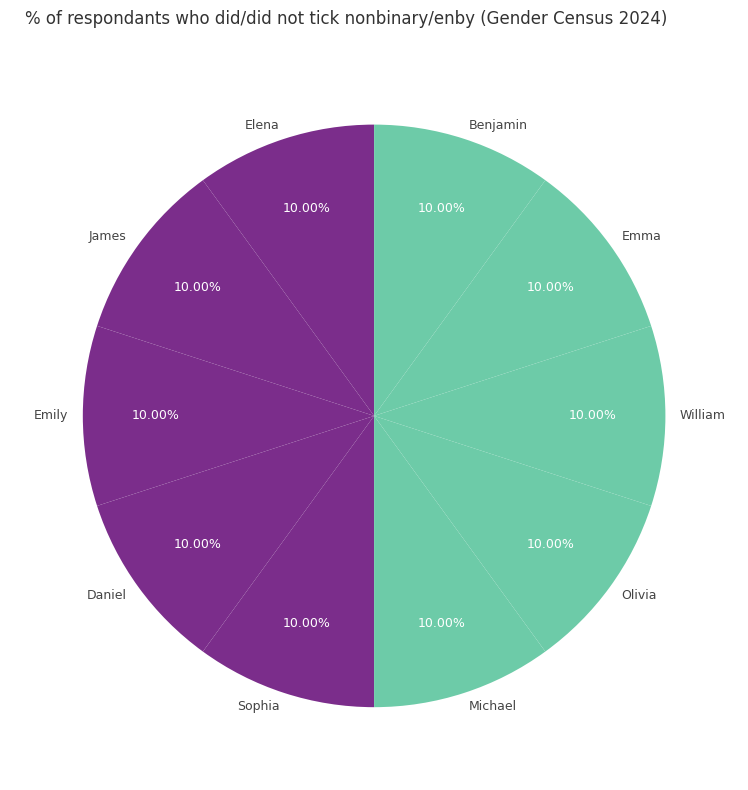

To the nearest percent, what is the combined percentage of Sophia and Elena?

20%